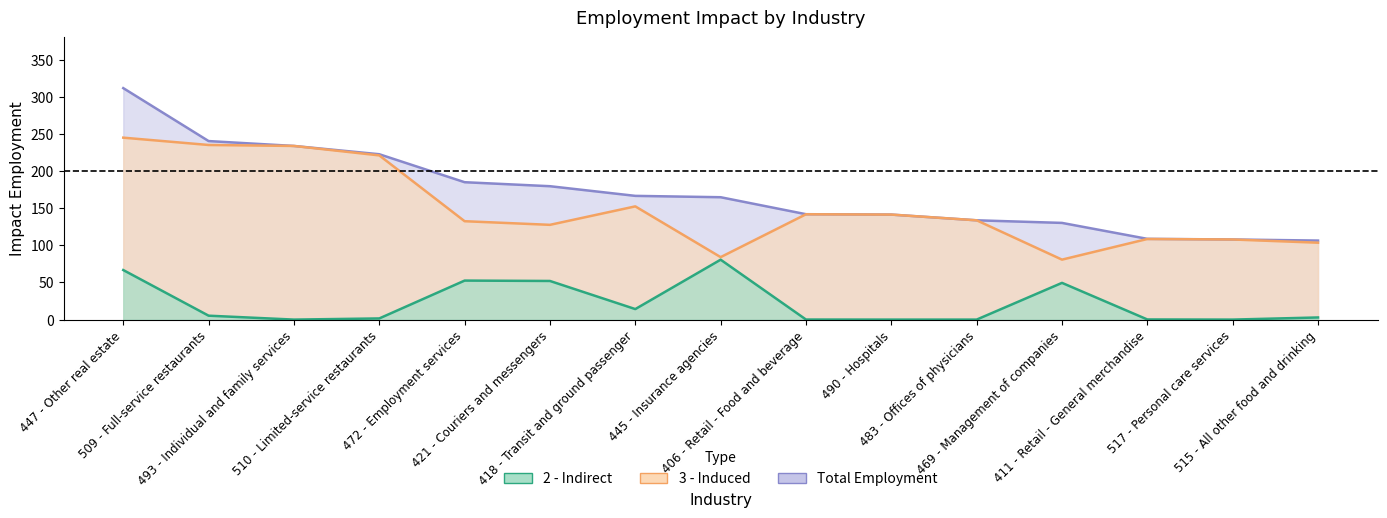

What is the total value across all series at 418 - Transit and ground passenger?

333.3